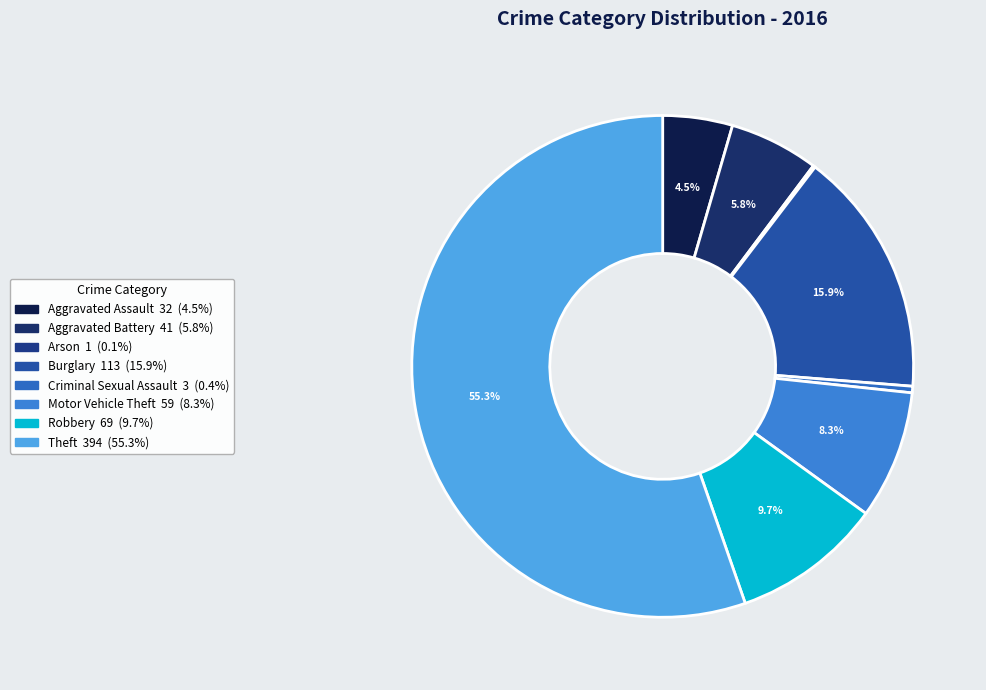

Between Aggravated Assault and Burglary, which is larger?

Burglary